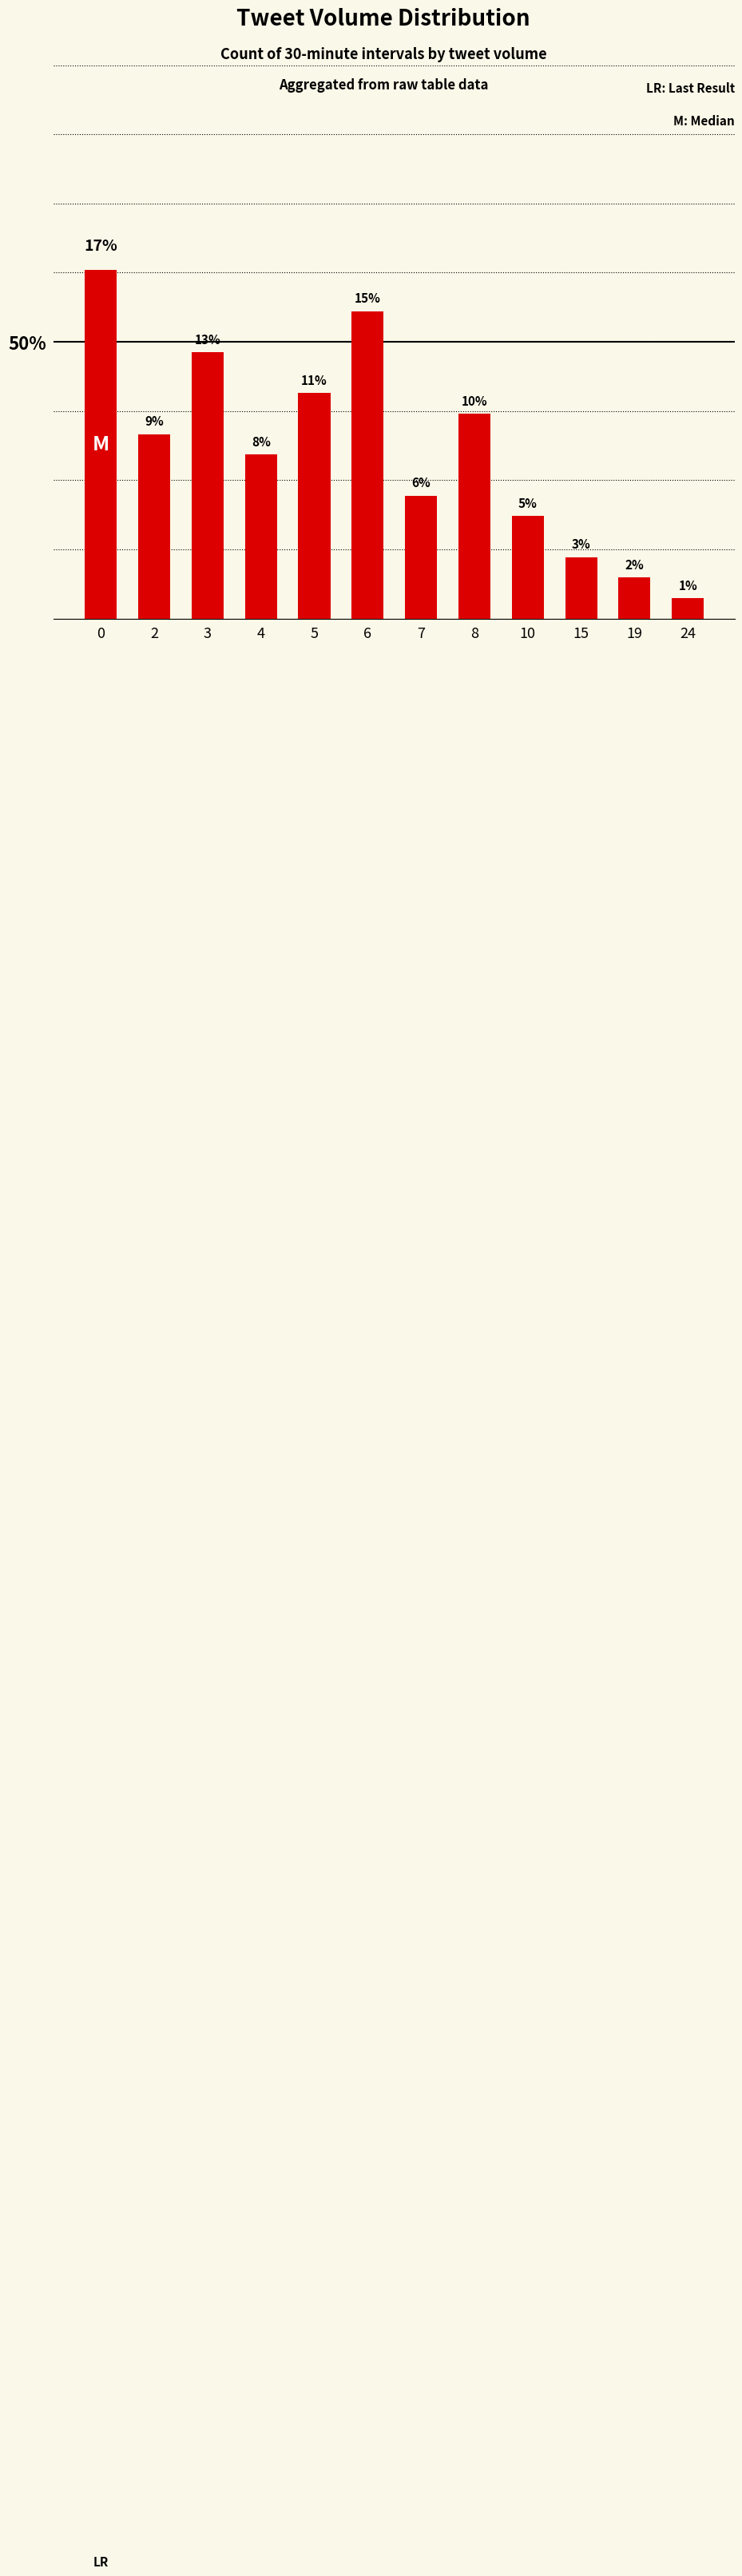

What is the approximate value at 24?

1